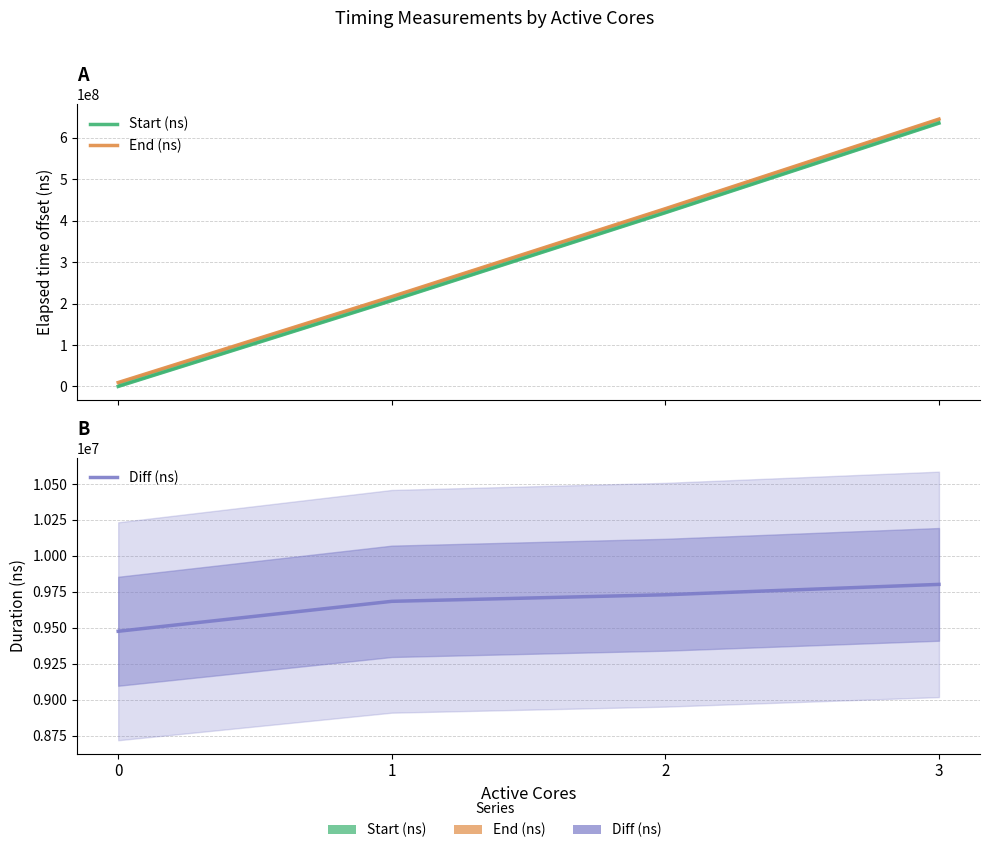

At which label is End (ns) closest to 327434741?

2